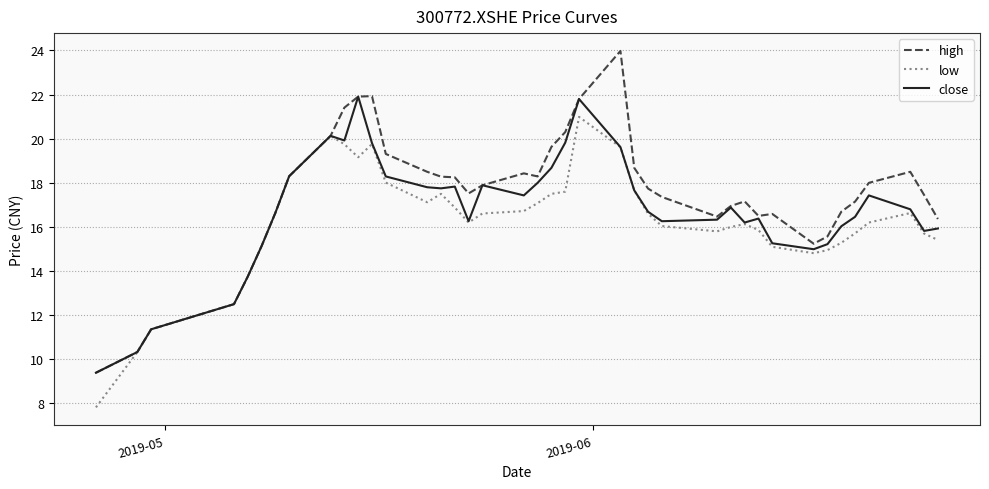

Which series has the largest range (max minus min)?

high